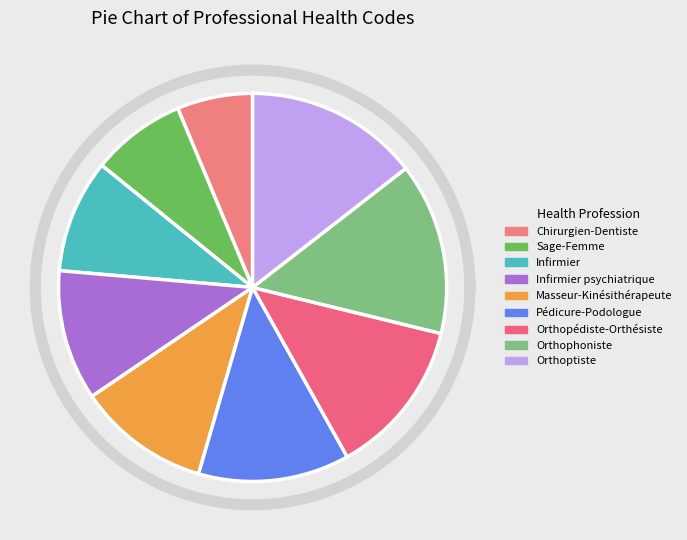

To the nearest percent, what is the average slice percentage?

11%